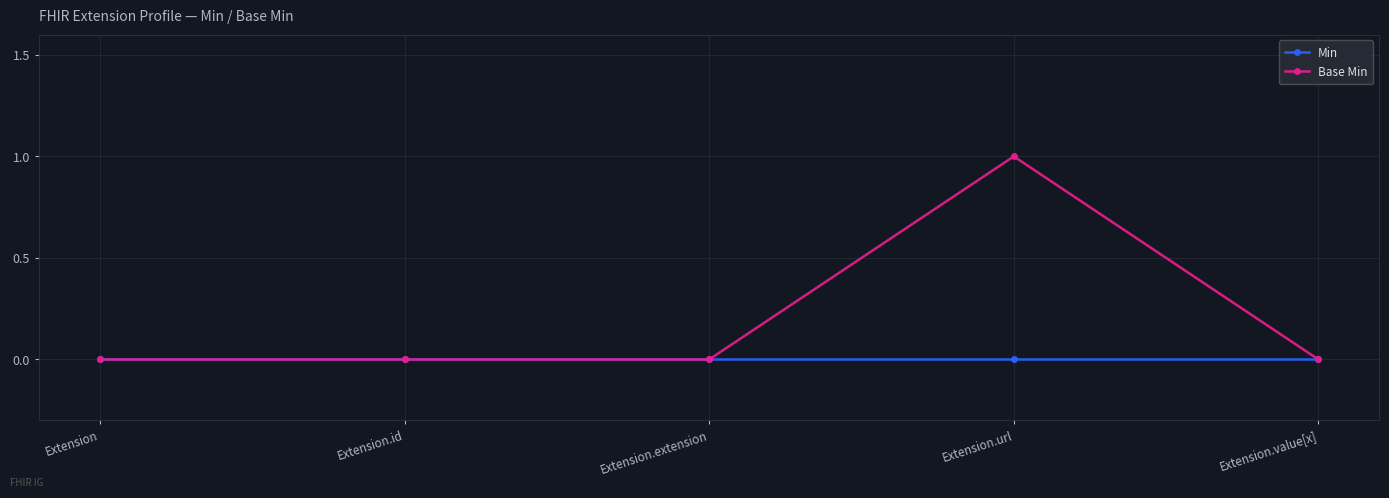

Which category has the highest value across all series?

Extension.url